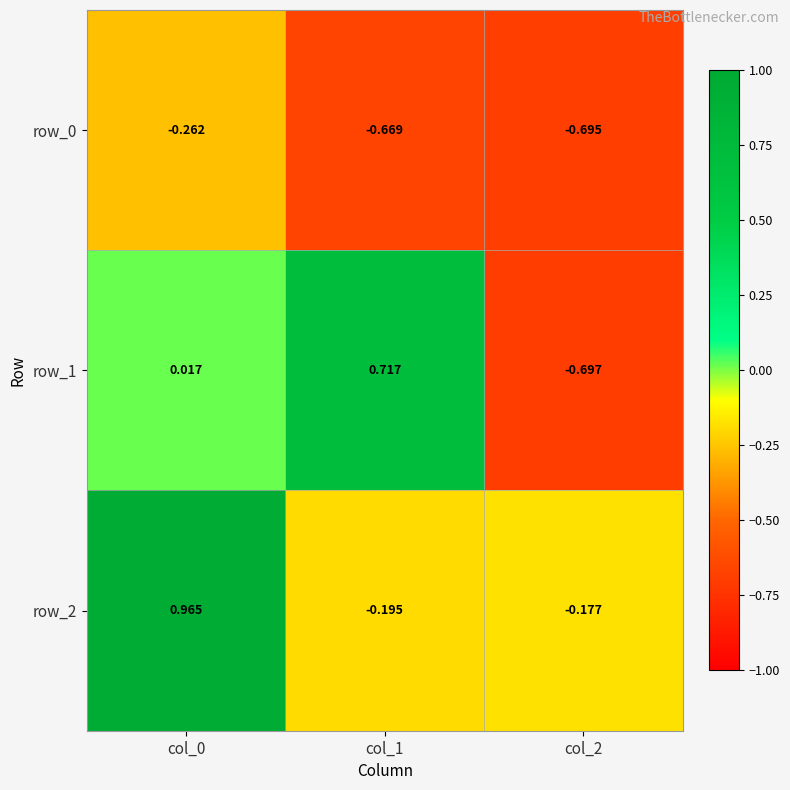

Is the value of row_1 at col_1 greater than the value of row_0 at col_2?

Yes